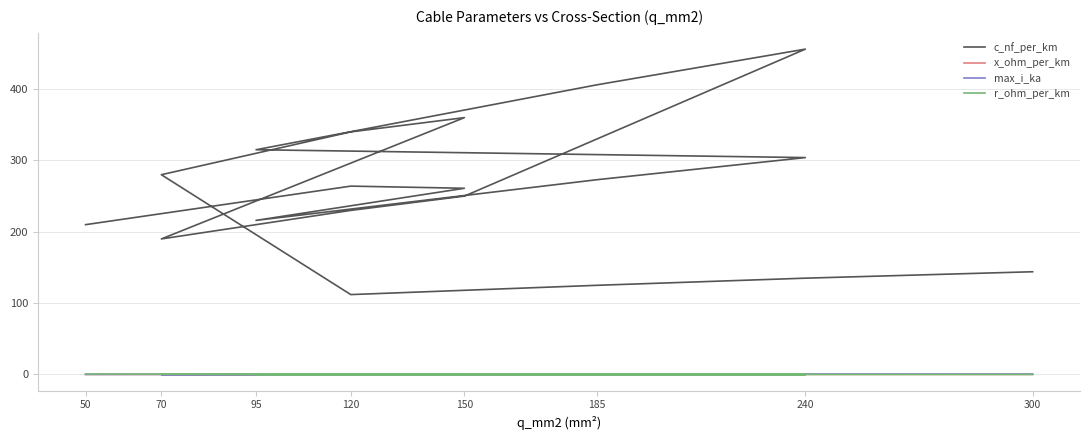

Is this an area chart (filled region under the line)?

No